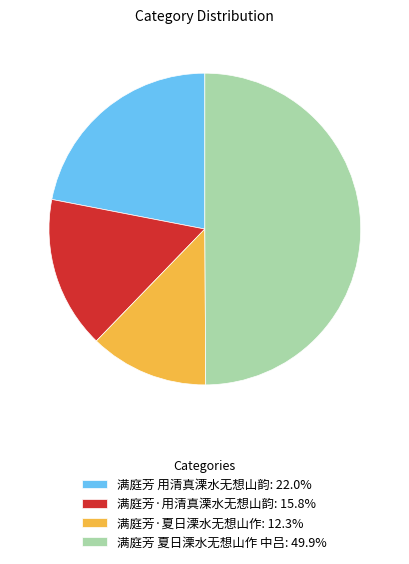

Count the number of slices in the pie.

4